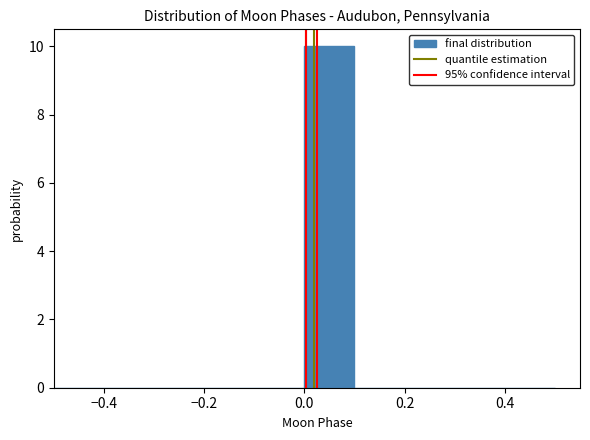

Reading left to right, transcribe this chart: for each bar, give the range it covers on the x-axis and its height. The values are not printed on the chart, so give them approximately, as read against the axis.

-0.5 to -0.4: 0
-0.4 to -0.3: 0
-0.3 to -0.2: 0
-0.2 to -0.1: 0
-0.1 to 0.0: 0
0.0 to 0.1: 10
0.1 to 0.2: 0
0.2 to 0.3: 0
0.3 to 0.4: 0
0.4 to 0.5: 0